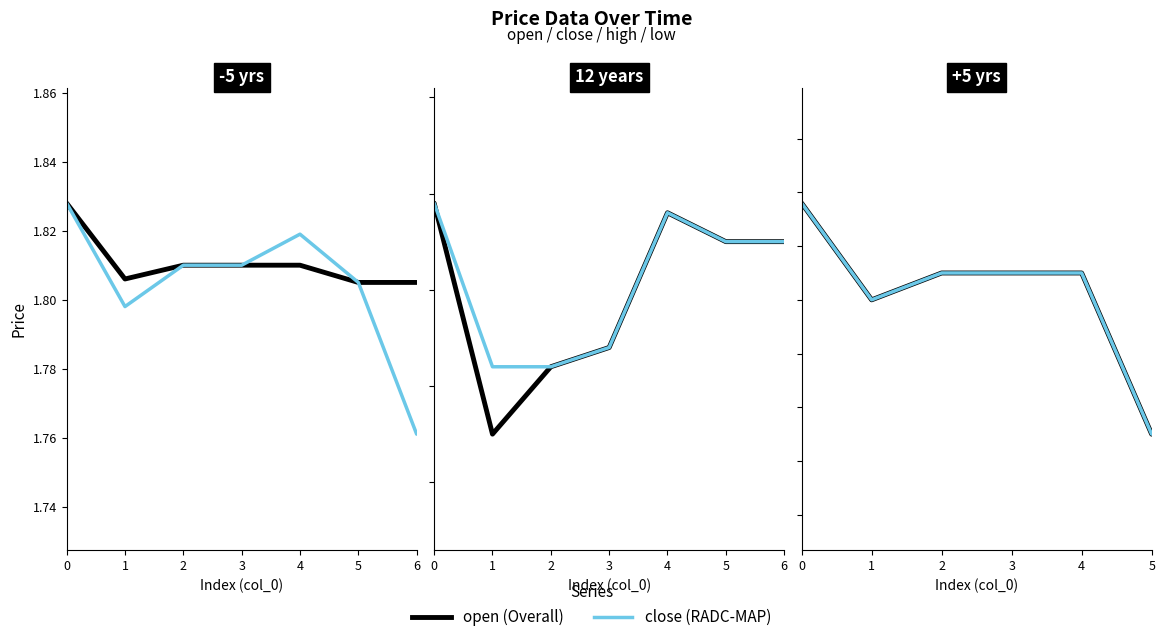

What is the sum of the close values at 3 and 1?

3.6